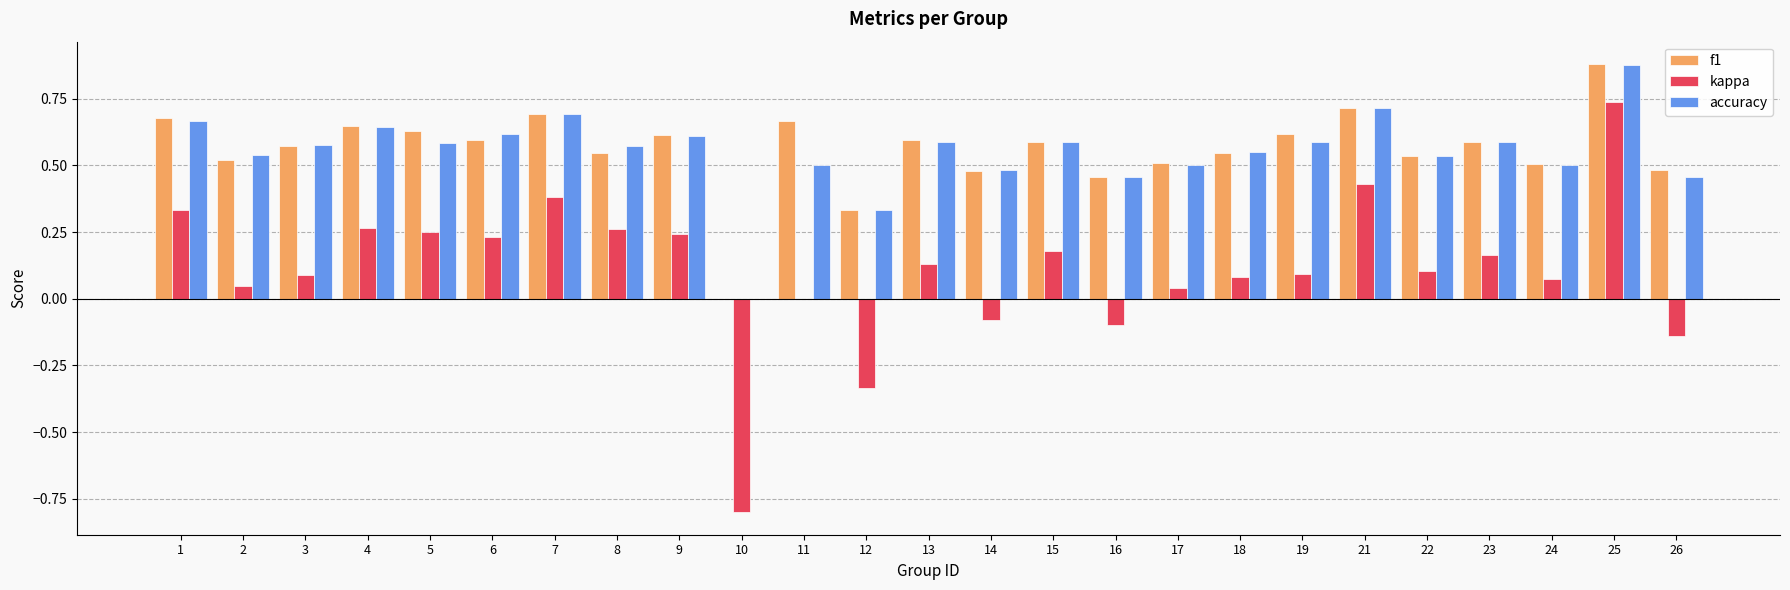

What is the sum of all f1 values?

14.0